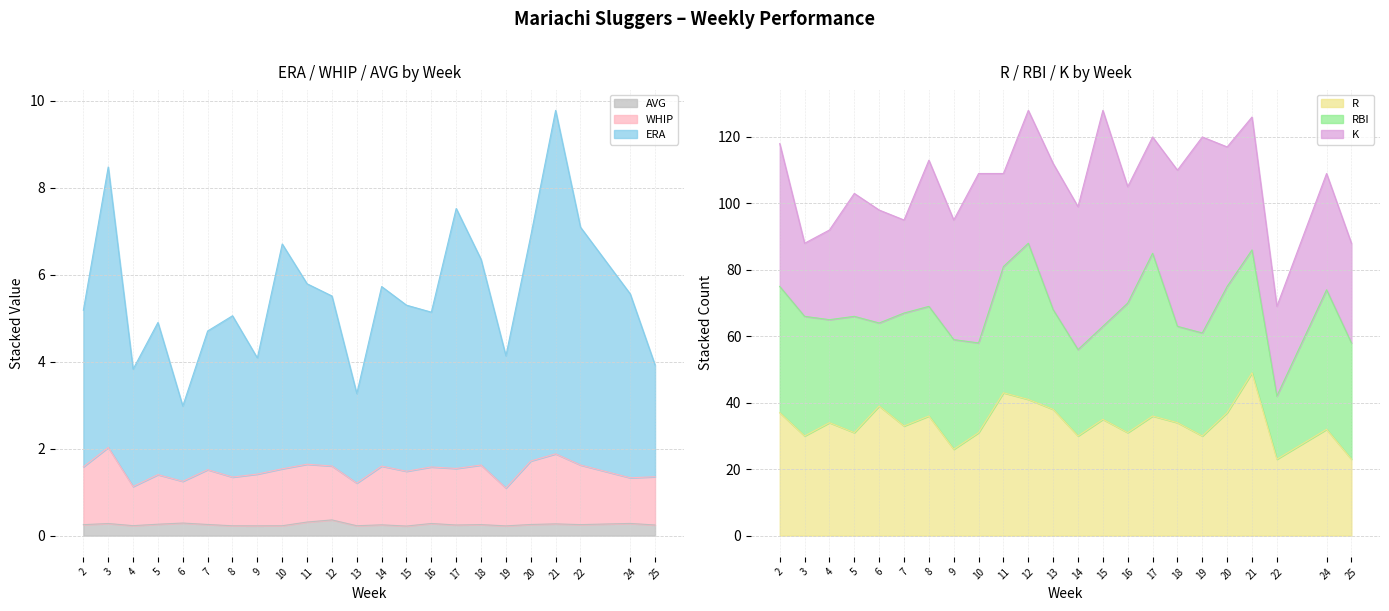

True or false: R has a value of 34.0 at 4.

True